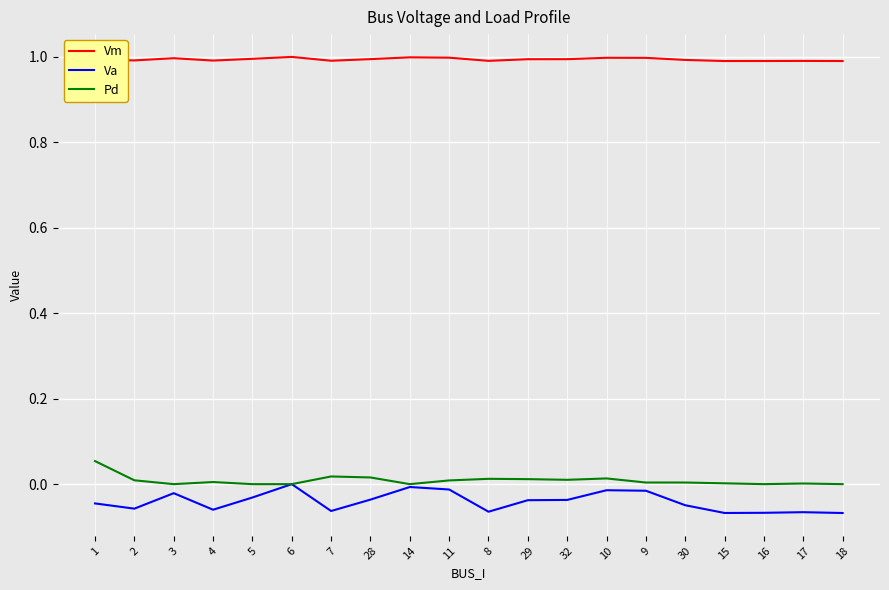

List the series in order of their peak value, highest first.

Vm, Pd, Va